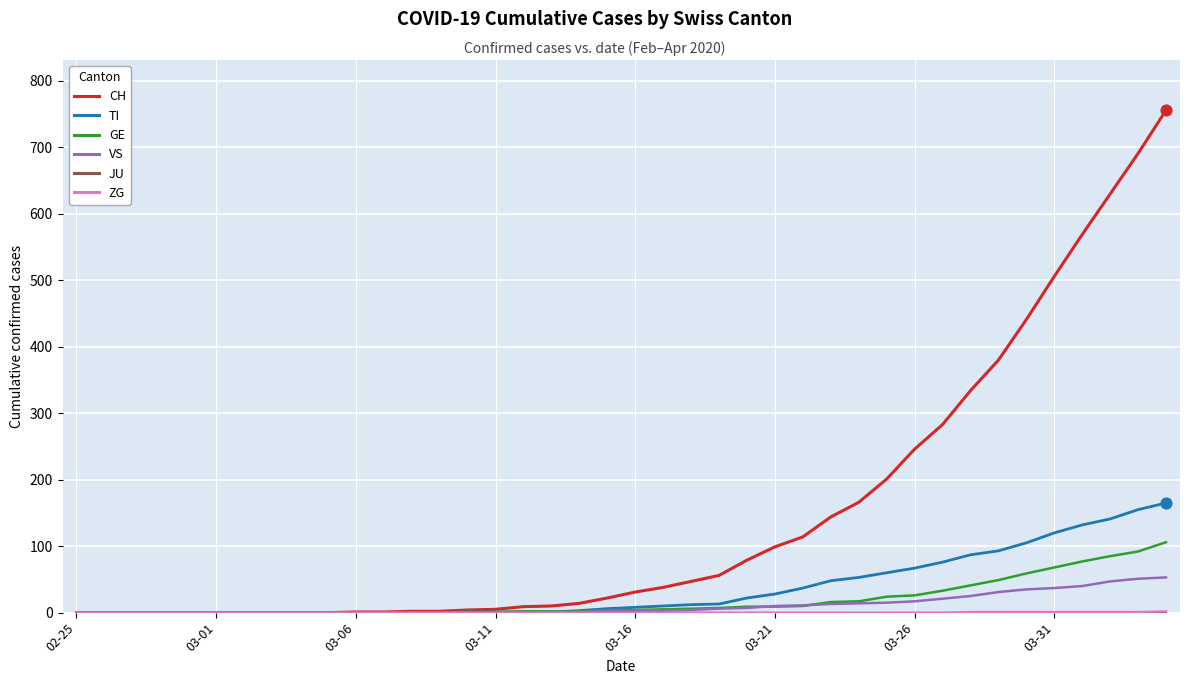

Which series has the largest range (max minus min)?

CH